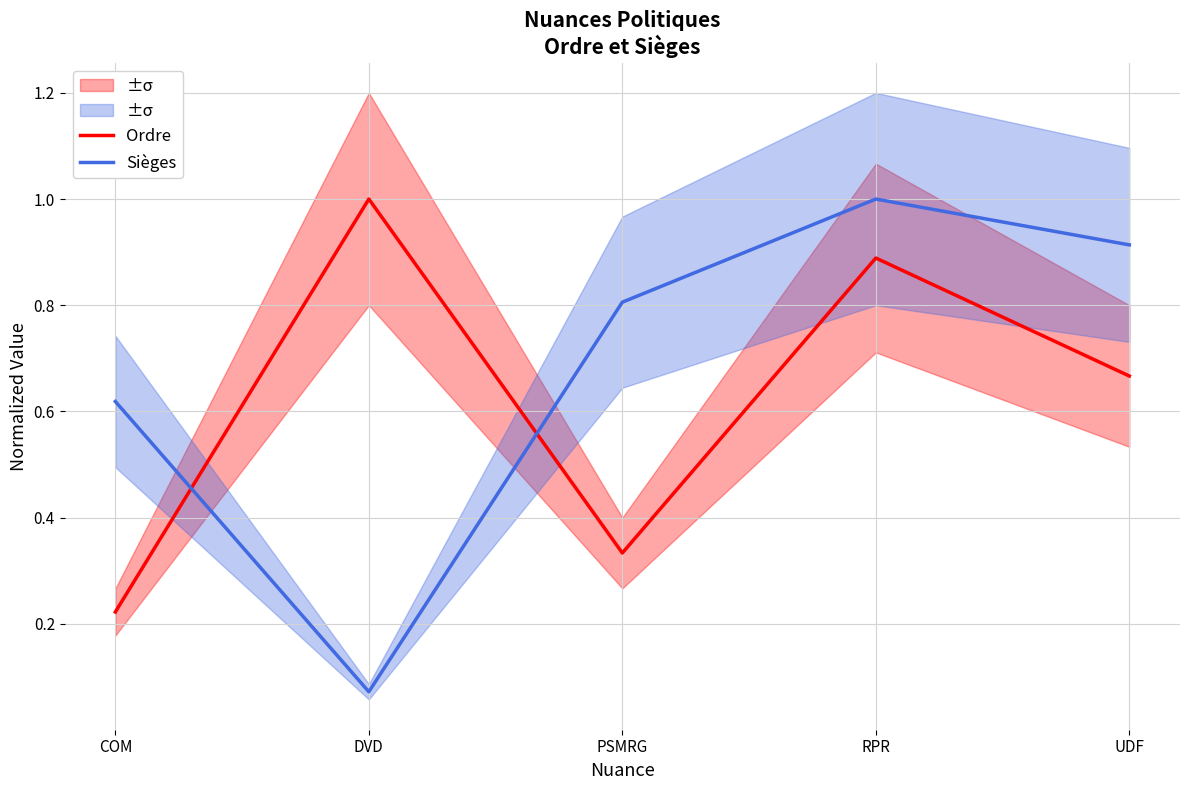

True or false: Ordre has more than 0 interior local peaks.

True